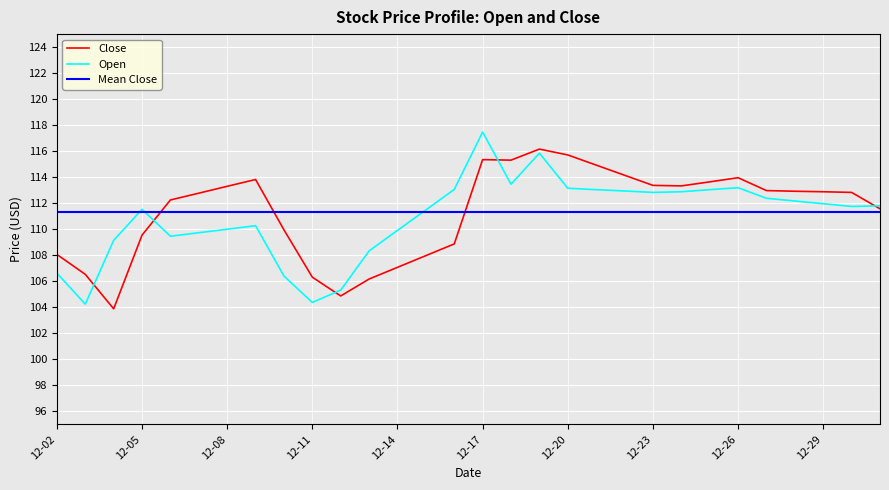

Is it true that Open equals 185.2 at 12-29?

False